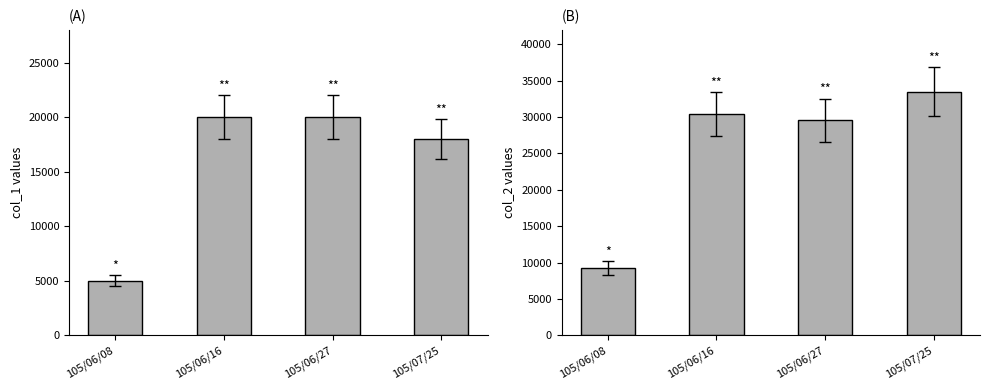

The value of col_1 at 105/06/08 is 5000. True or false?

True